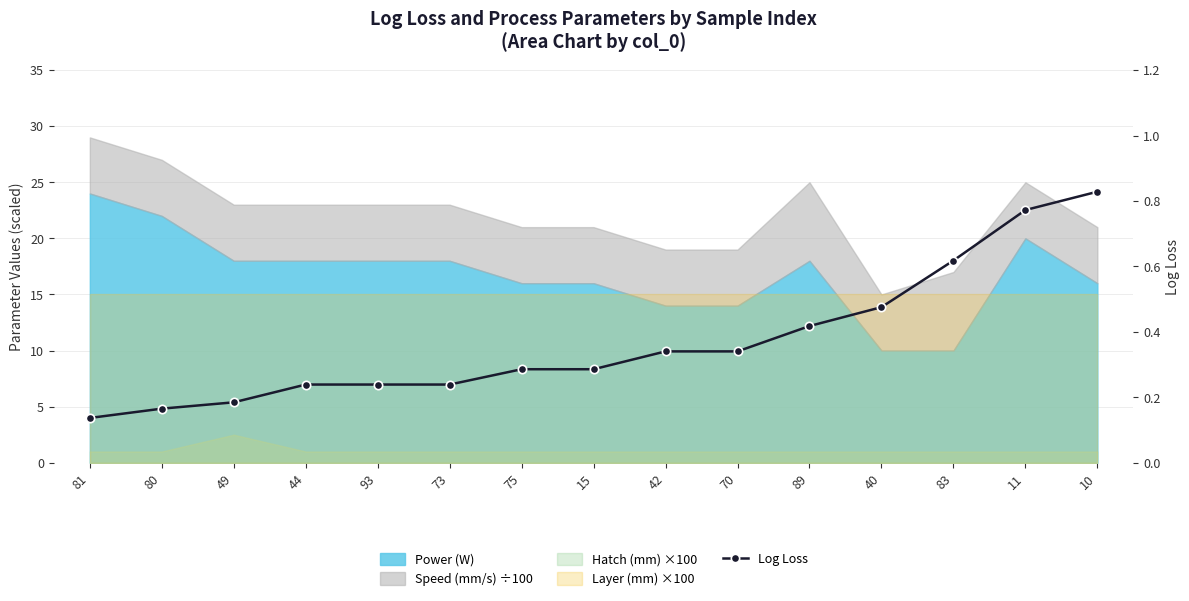

Rank the categories by value from lowest to highest.

81, 80, 49, 44, 93, 73, 75, 15, 42, 70, 89, 40, 83, 11, 10